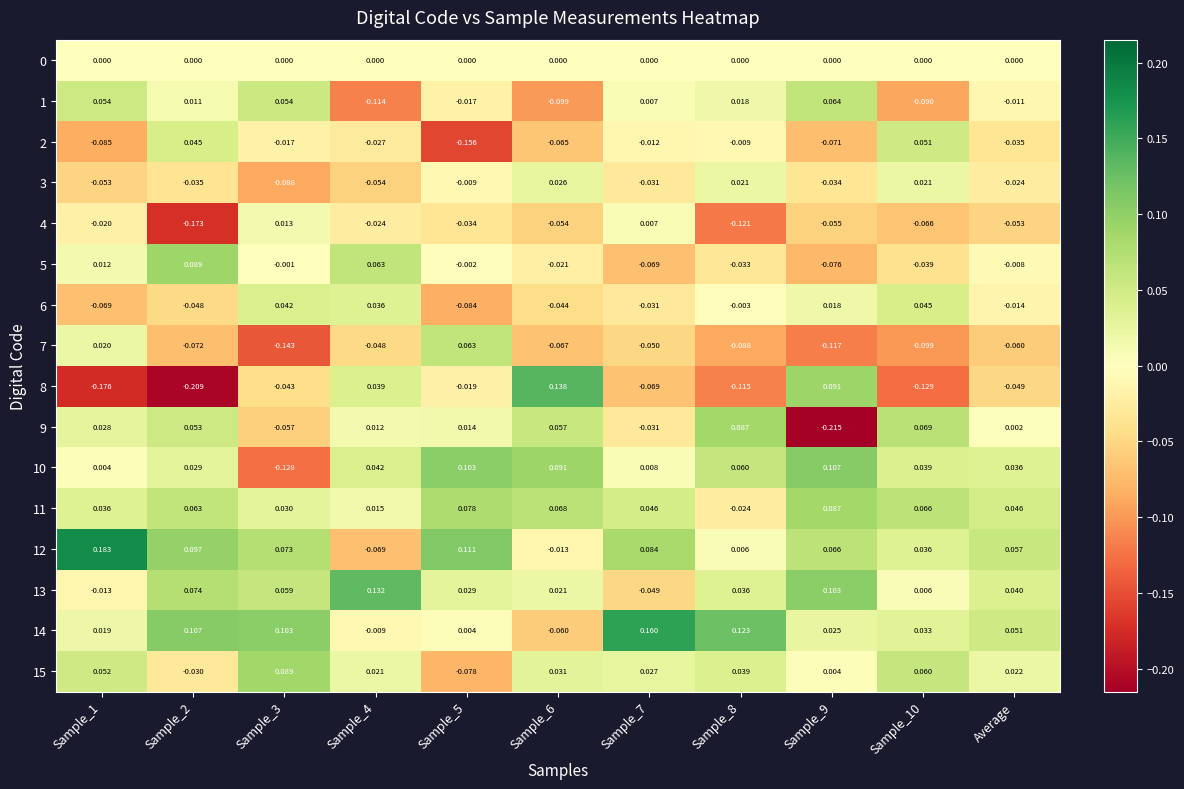

At which label is 9 closest to 0?

Average